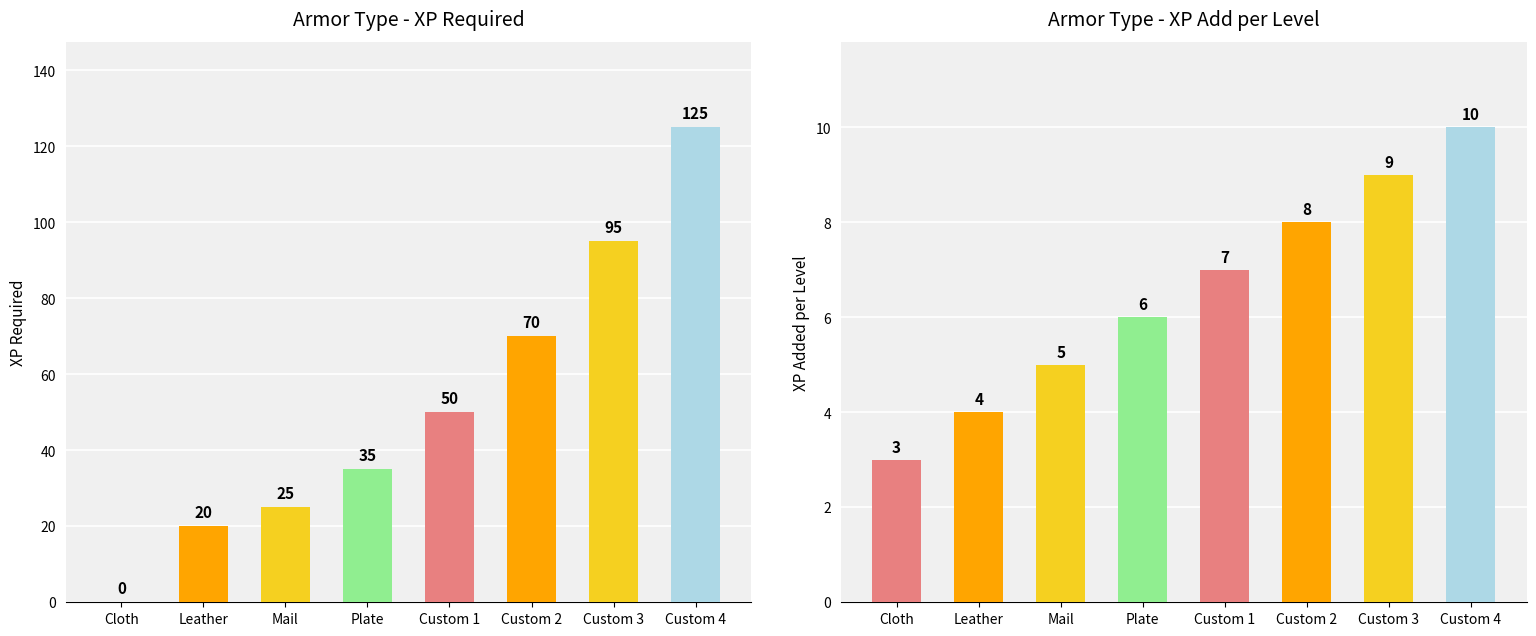

True or false: XP_ADD has a value of 8 at Custom 2.

True